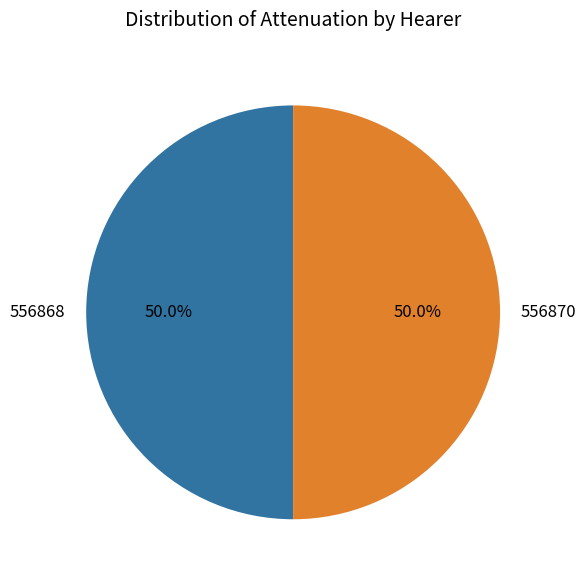

Is it true that 556870 is 18% of the pie?

False